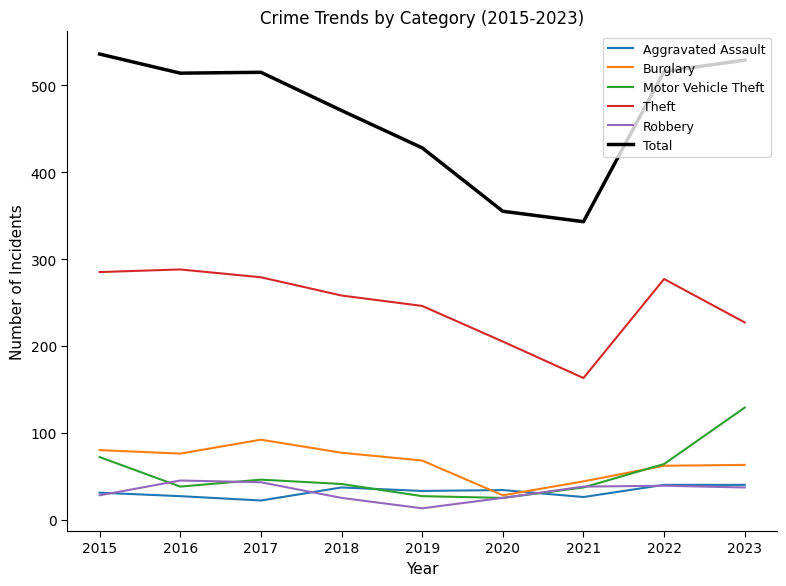

The Aggravated Assault series shows 66 at 2022. True or false?

False